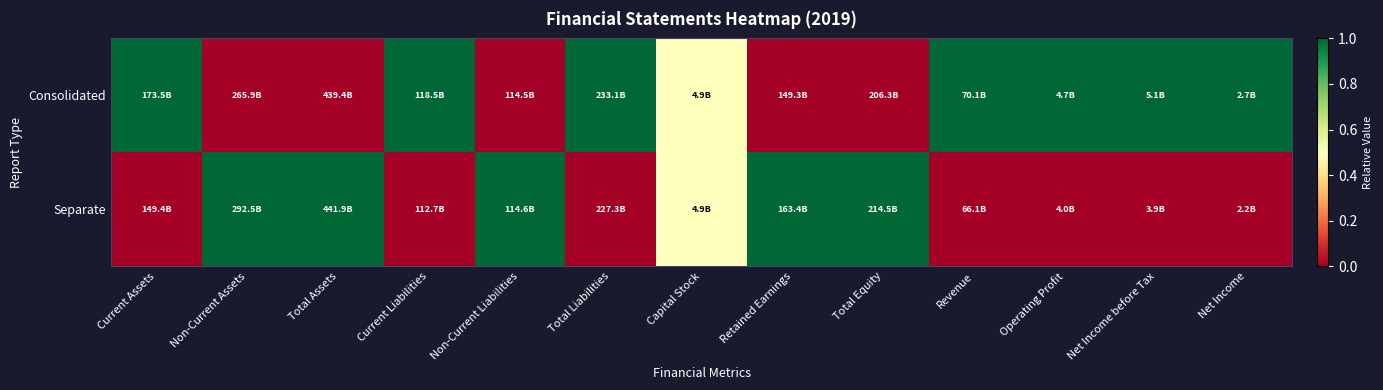

How many categories are shown in the chart?

13